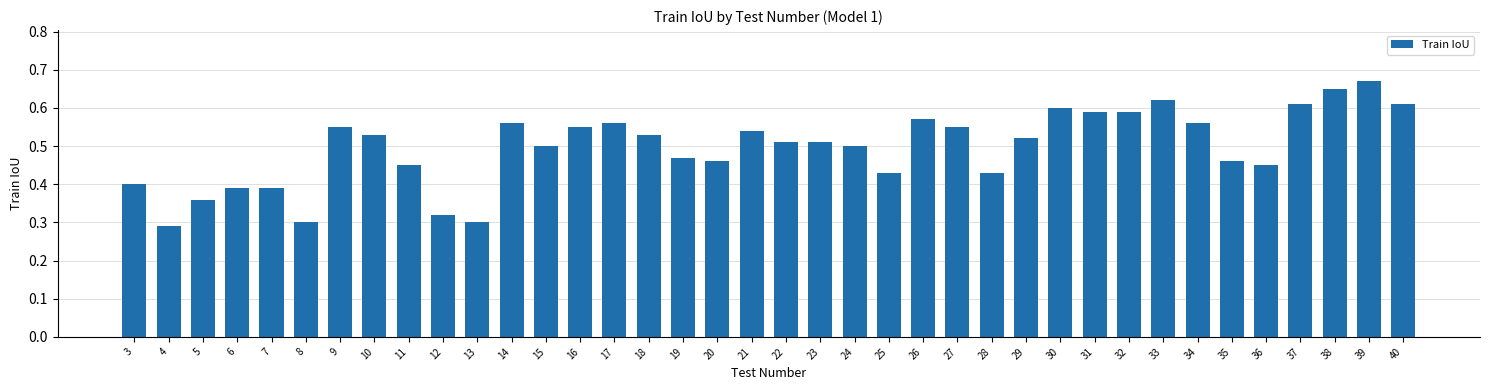

What is the sum of the values at 14 and 19?

1.0